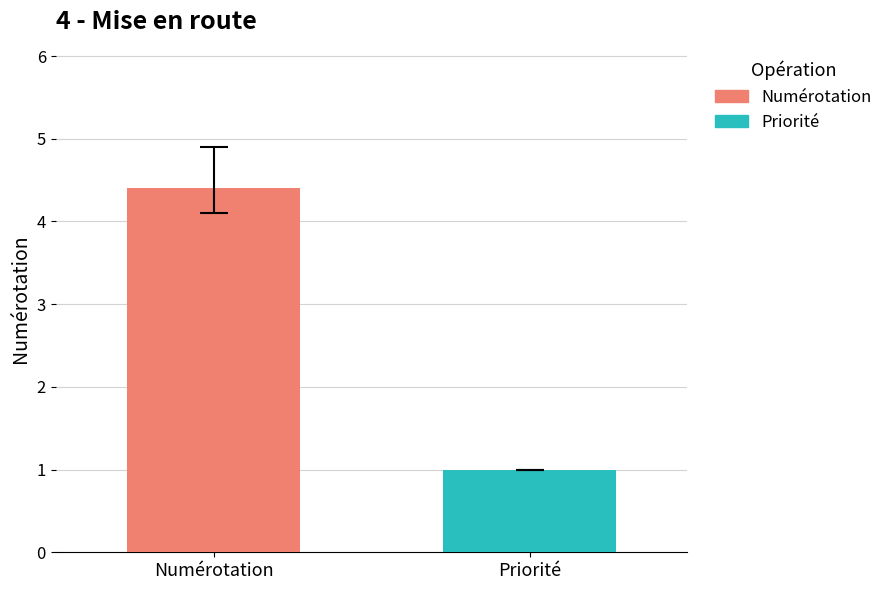

What is the maximum value shown in the chart?

4.4